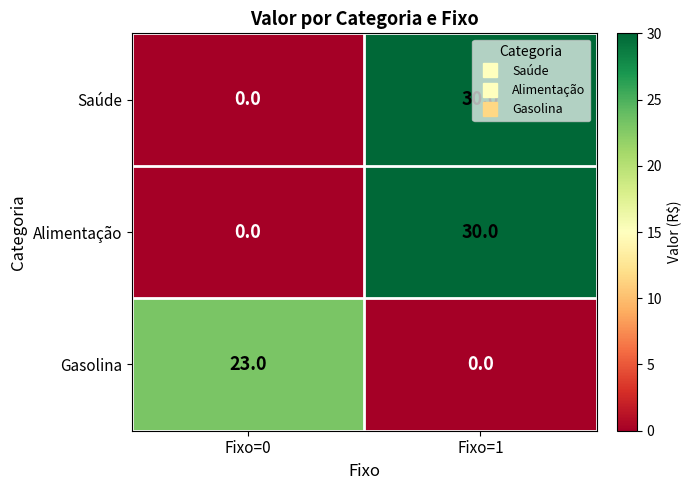

Rank the categories by Saúde value from lowest to highest.

Fixo=0, Fixo=1